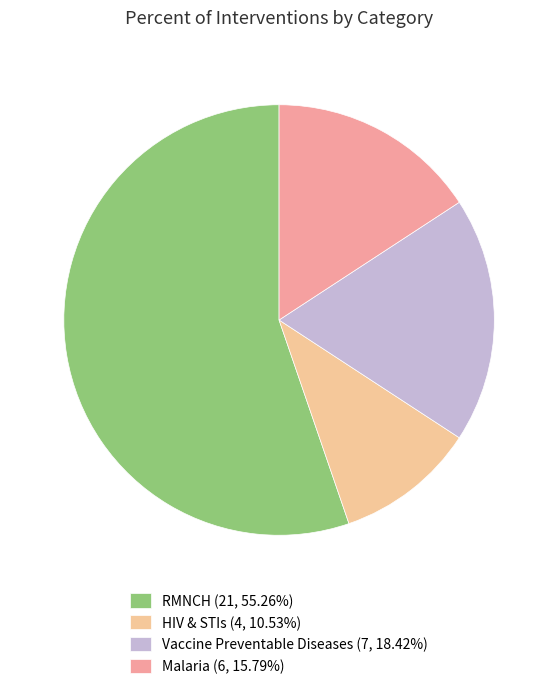

The HIV & STIs slice represents 11% of the pie. True or false?

True